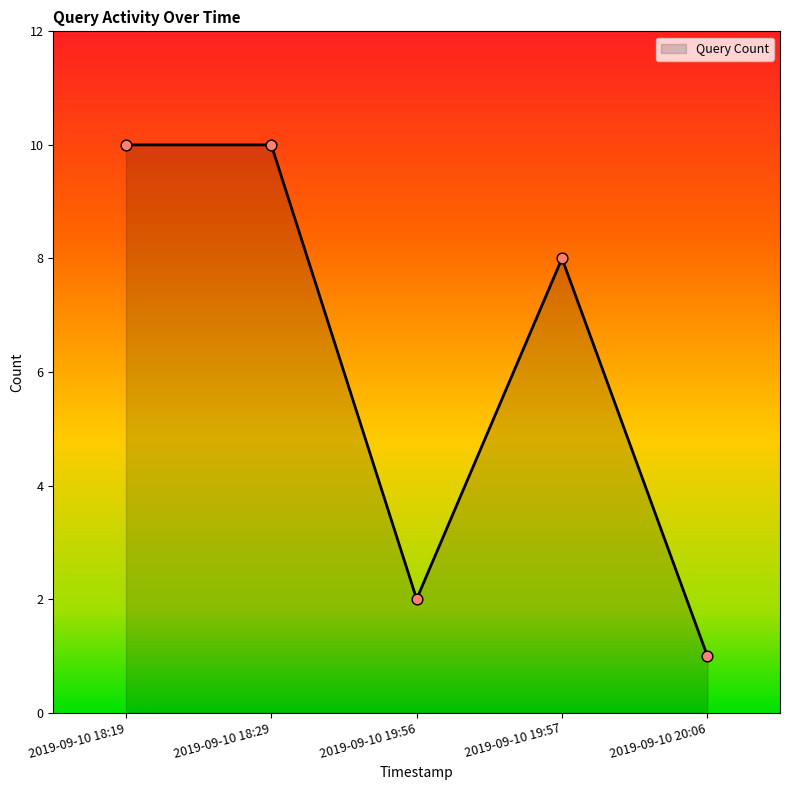

What is the change in value from 2019-09-10 18:29 to 2019-09-10 19:57?

-2